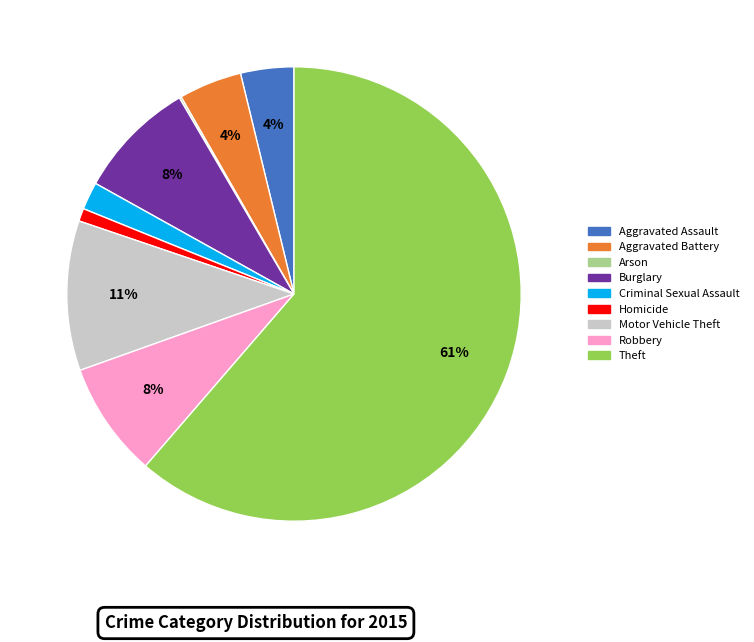

Is the sum of Aggravated Assault and Theft greater than half?

Yes